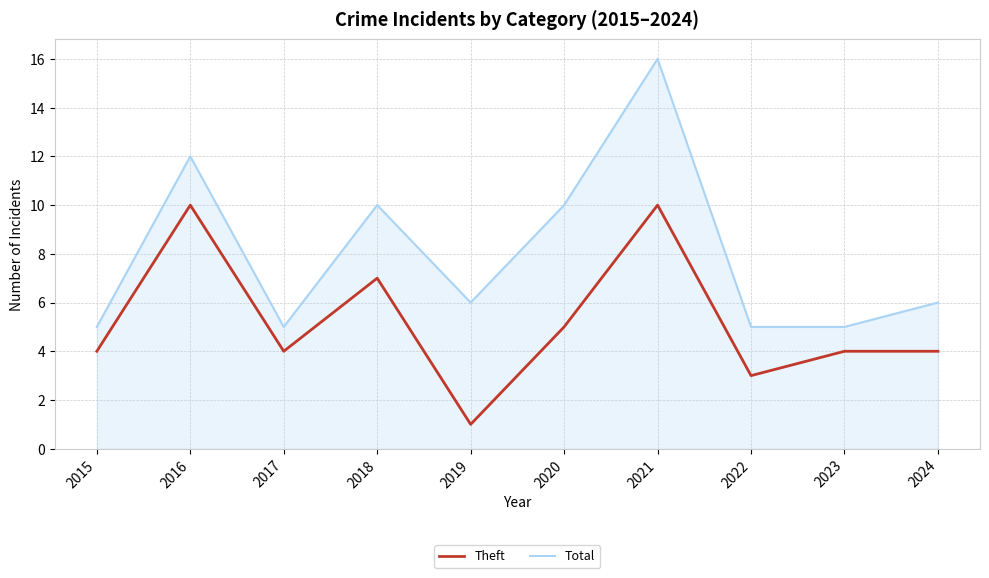

Count the number of data series in this chart.

2